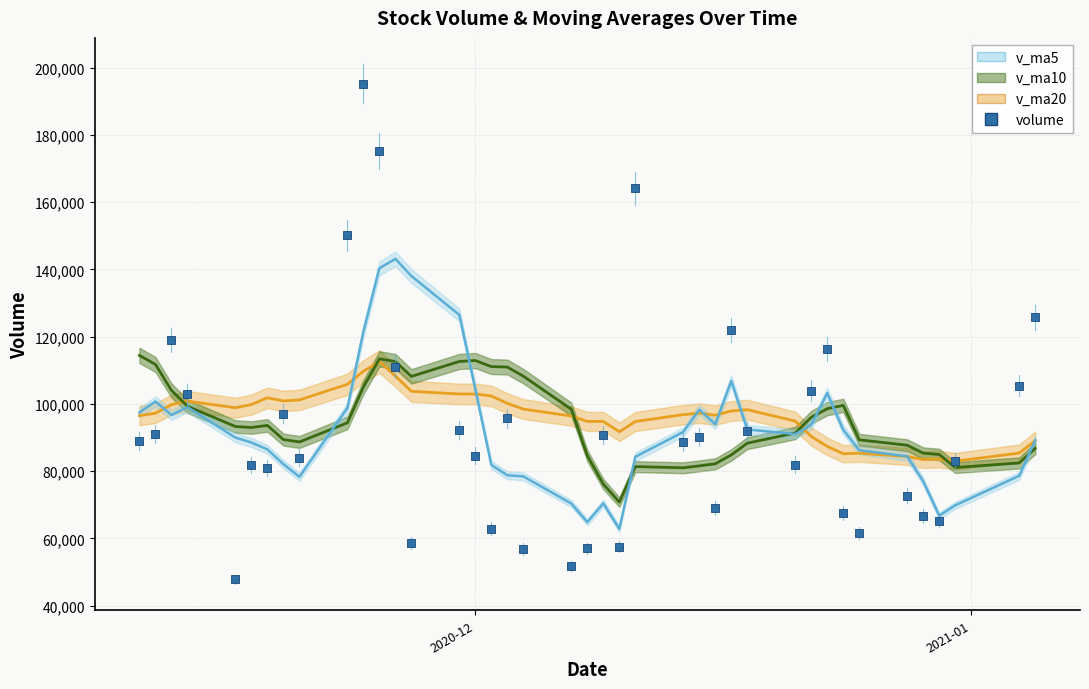

Which series has the largest total across all categories?

v_ma20 line